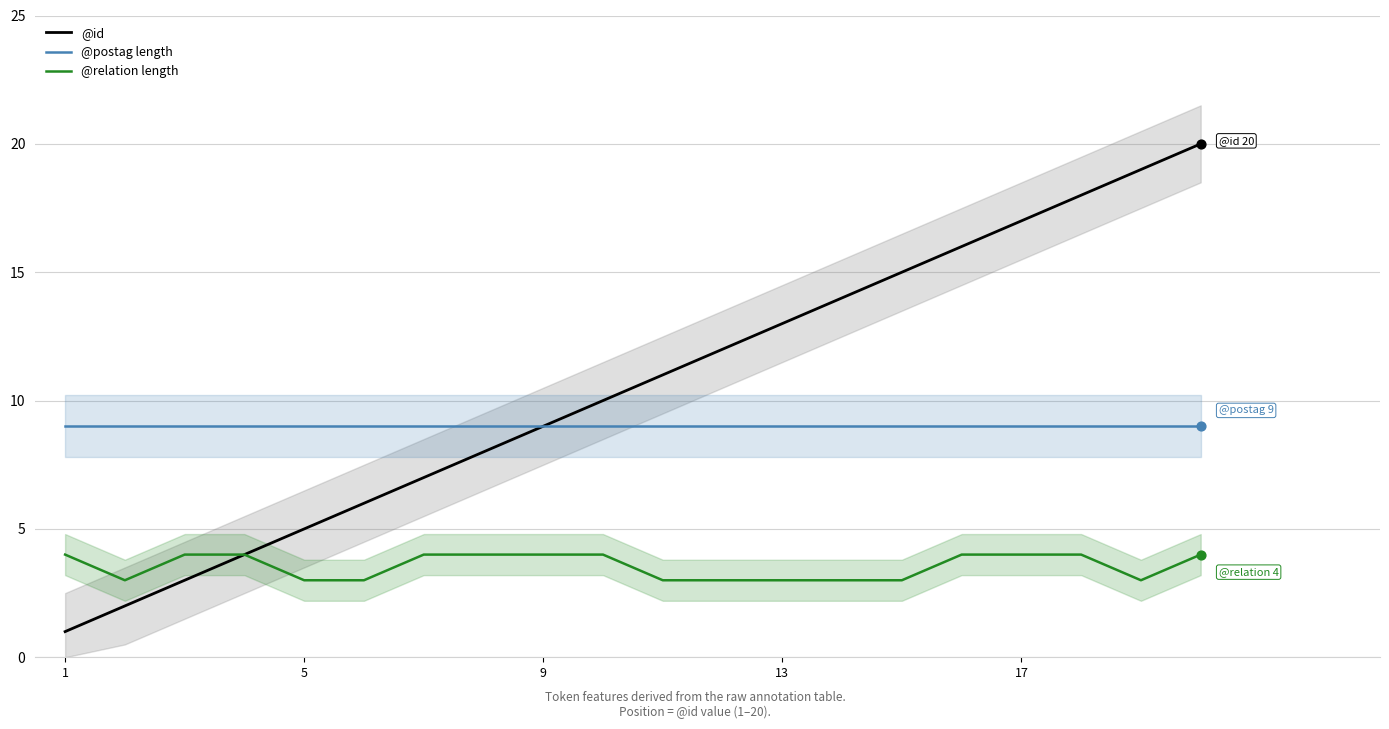

What are all the series names shown in the legend?

@id, @postag length, @relation length